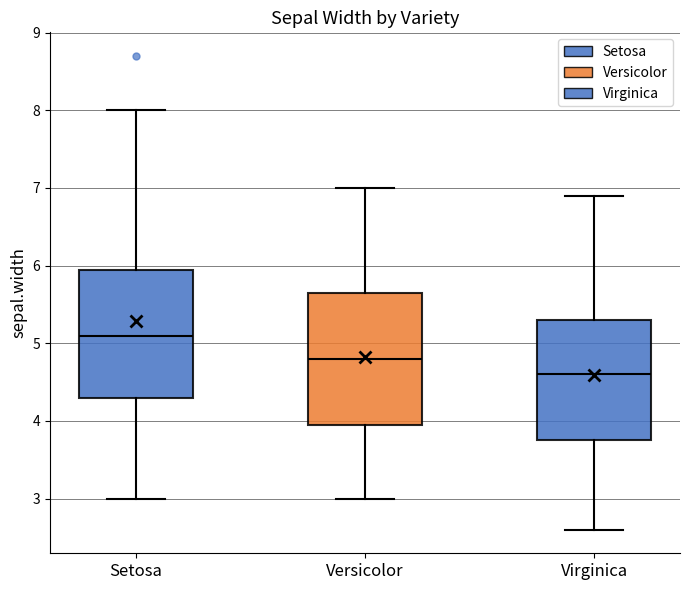

Reading left to right, read every box against the y-axis: the position of its median line, the range the box covers, and the ends of its whiskers. The values are not printed on the chart, so give them approximately, as read against the axis.

Setosa: median 5.1, box 4.3 to 6.0, whiskers 3.0 to 8.0
Versicolor: median 4.8, box 4.0 to 5.7, whiskers 3.0 to 7.0
Virginica: median 4.6, box 3.8 to 5.3, whiskers 2.6 to 6.9